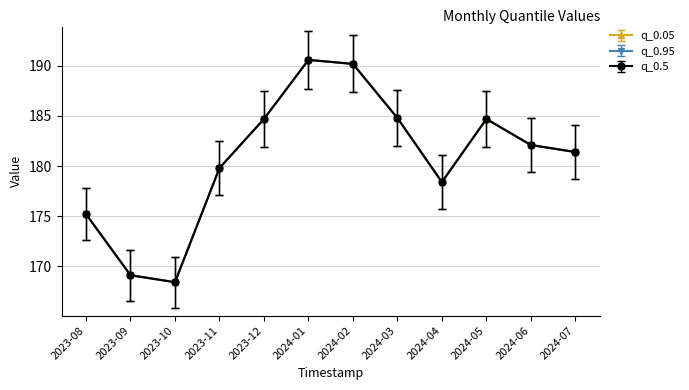

True or false: q_0.5 and q_0.95 intersect in this chart.

False